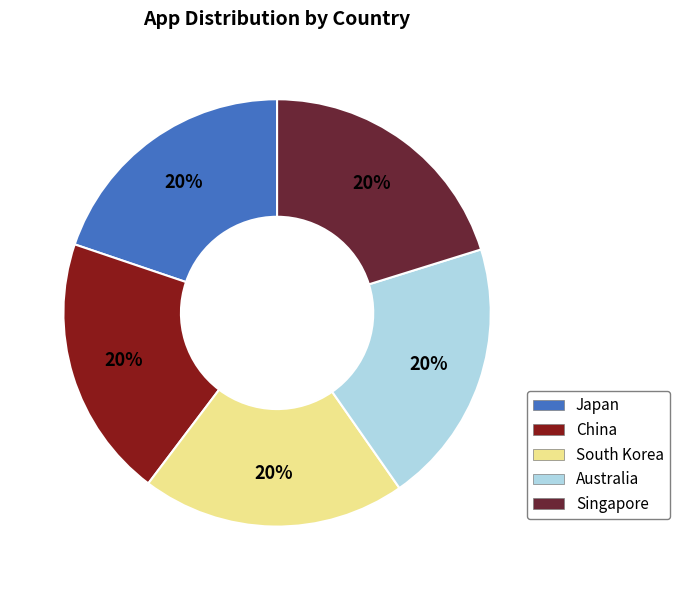

Is there any slice that represents more than half of the pie?

No